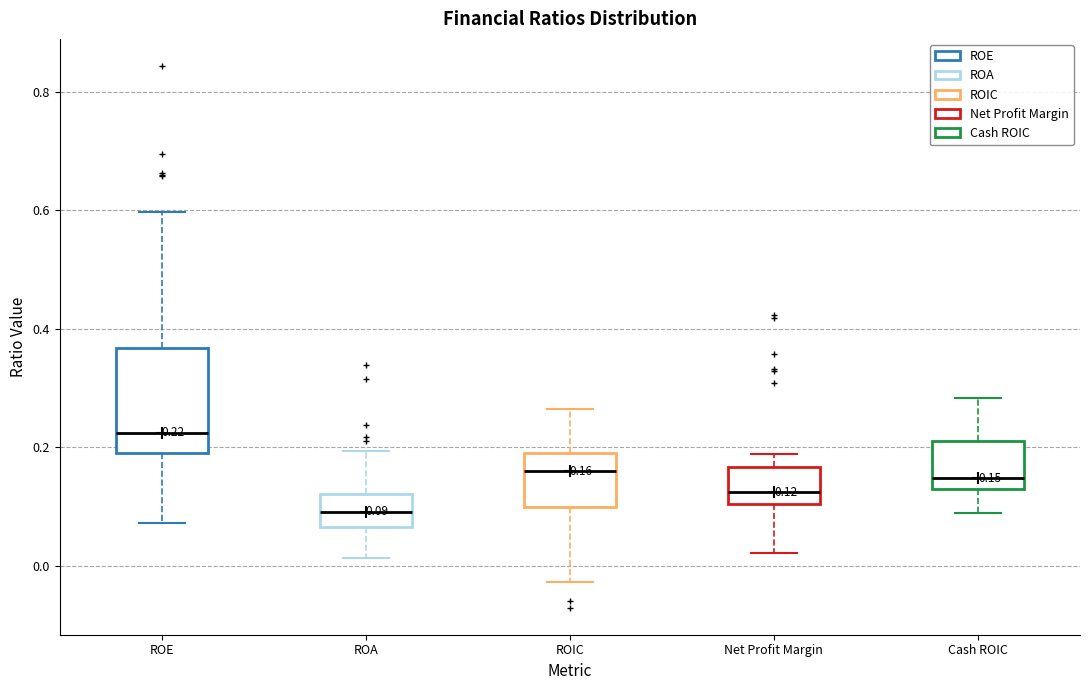

Which box's median line is the lowest?

ROA